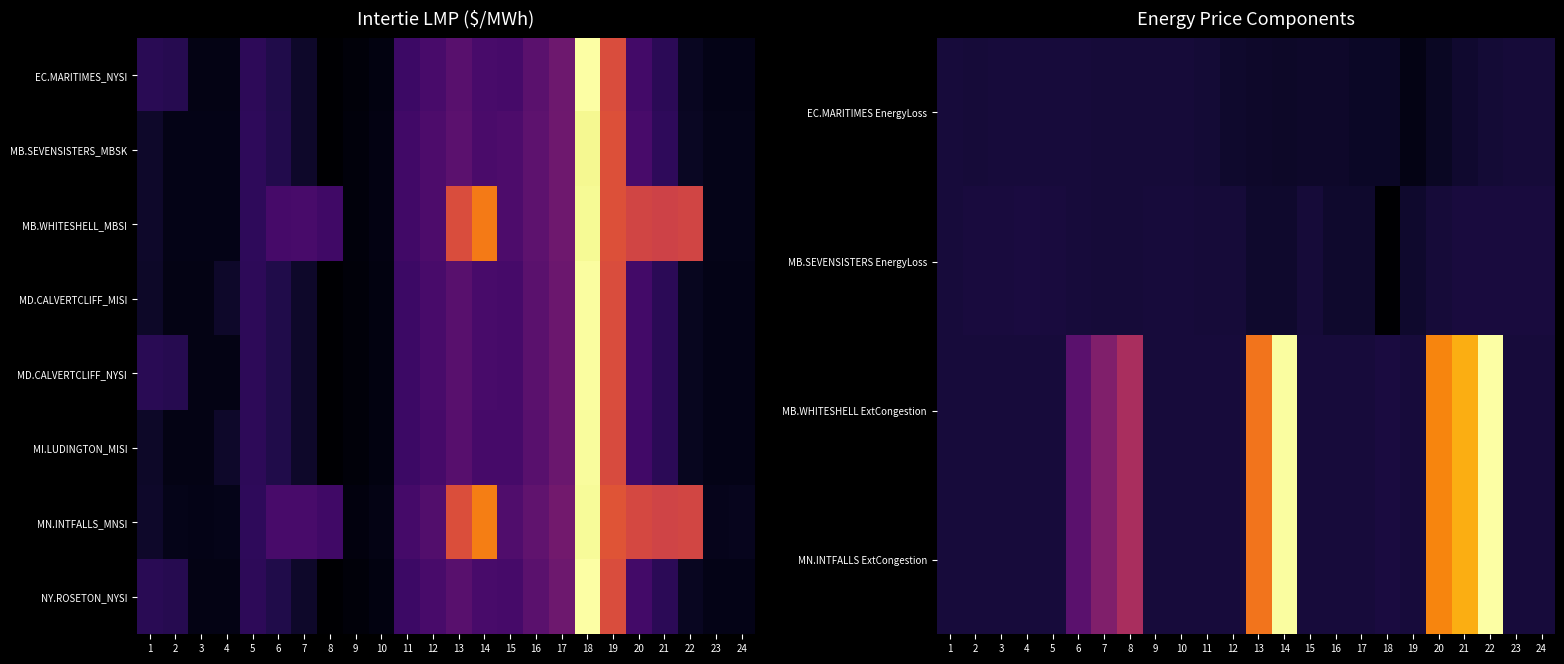

What is the smallest value displayed?

-15.9